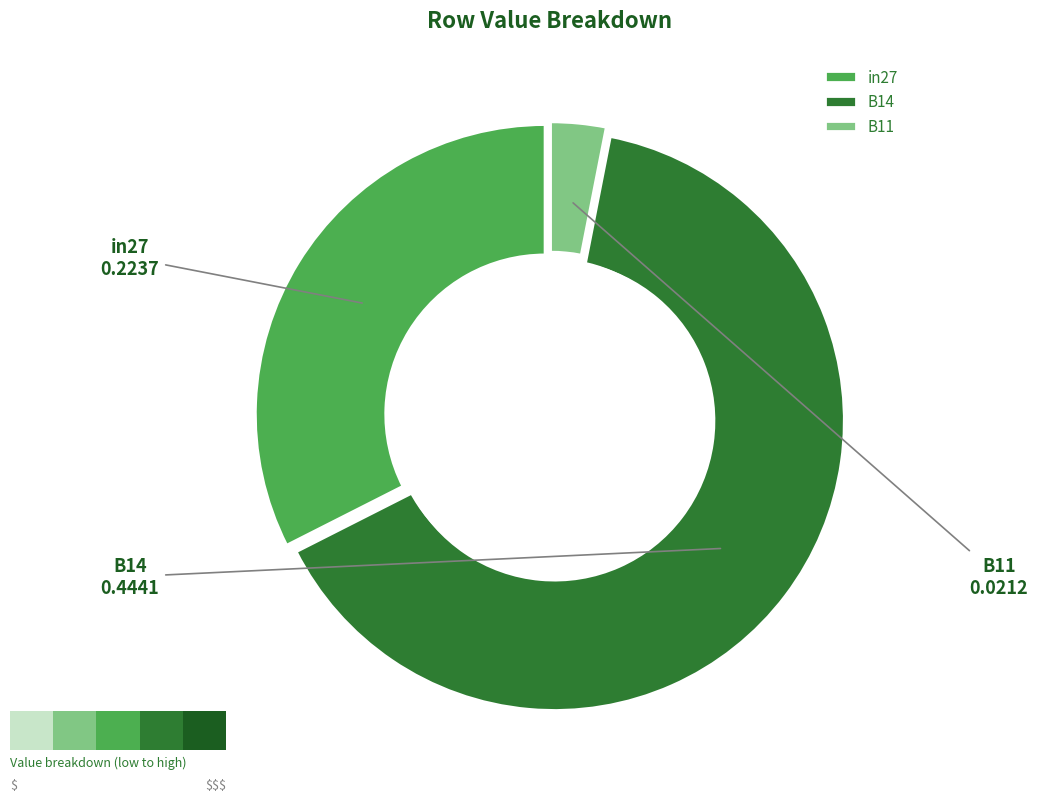

Between in27 and B14, which is larger?

B14